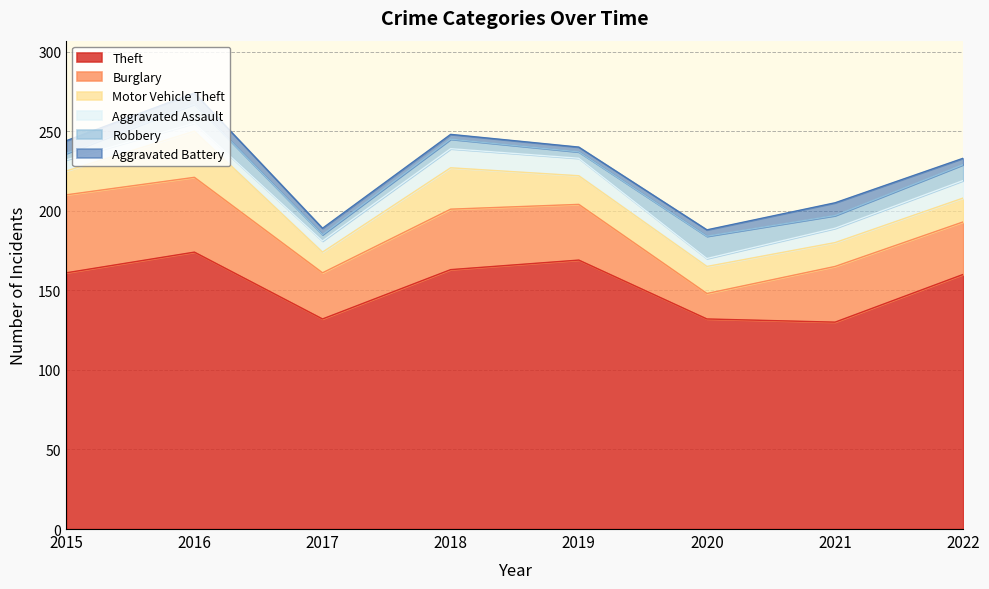

What is the minimum value shown in the chart?

3